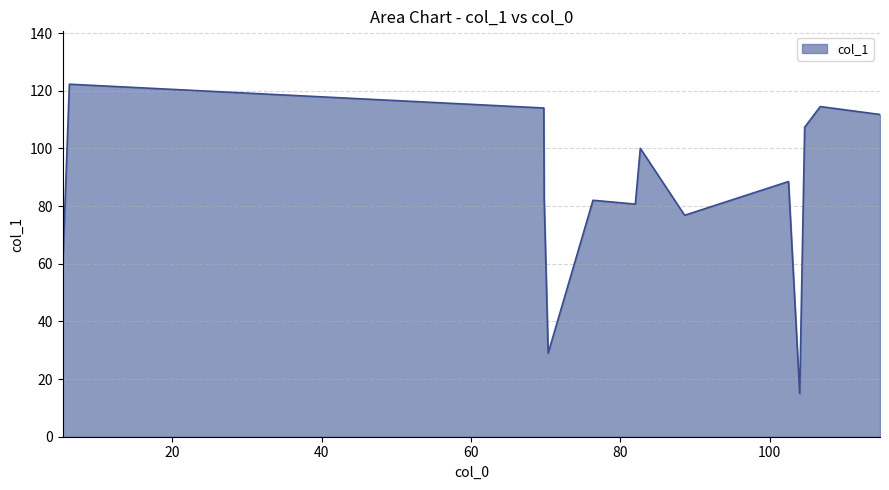

How many values exceed 88?

7